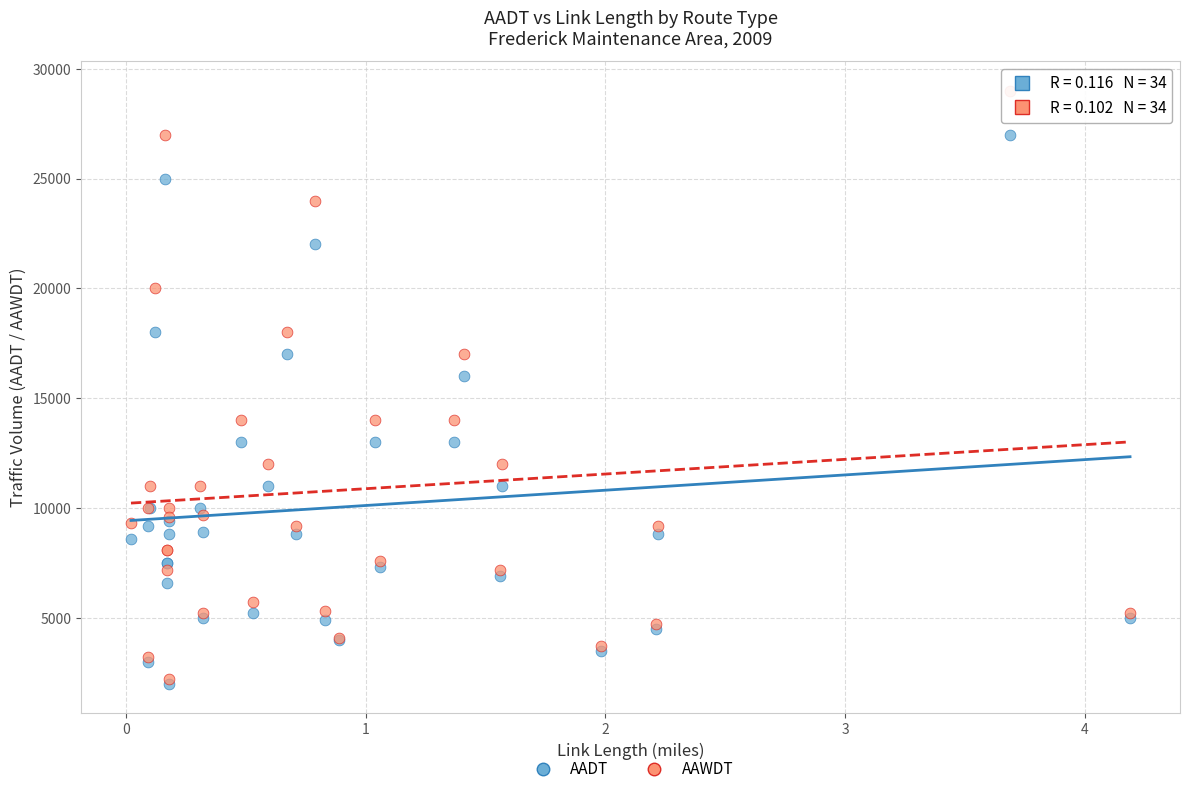

In the AAWDT series, what Y value is closest to 15600?

17000